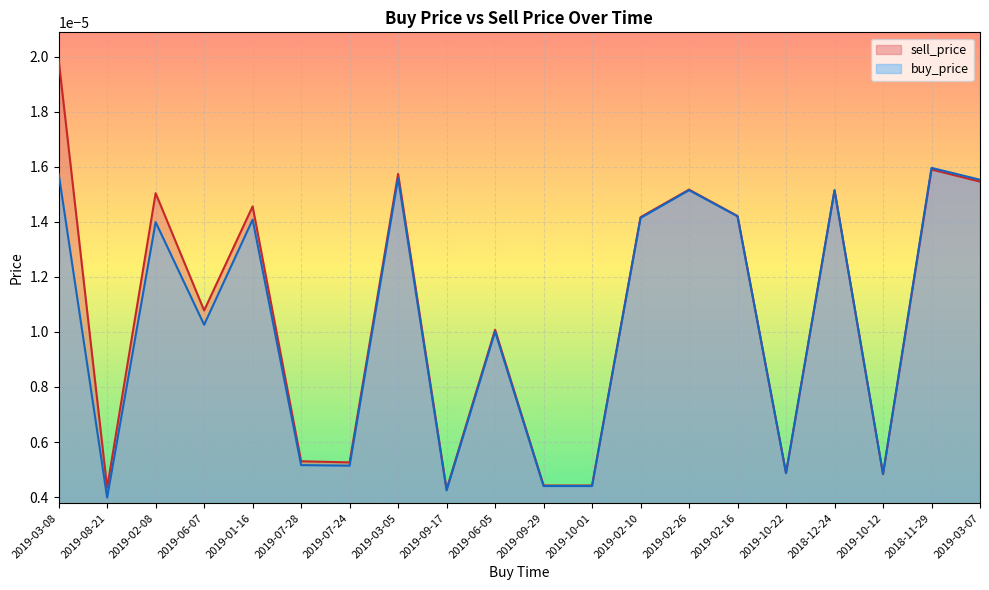

Which category has the lowest value in the sell_price series?

2019-09-17